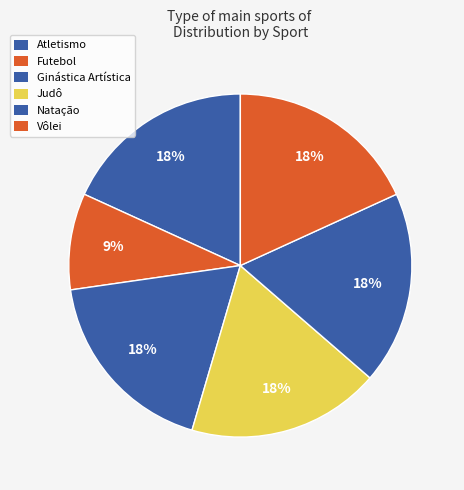

Count the number of slices in the pie.

6